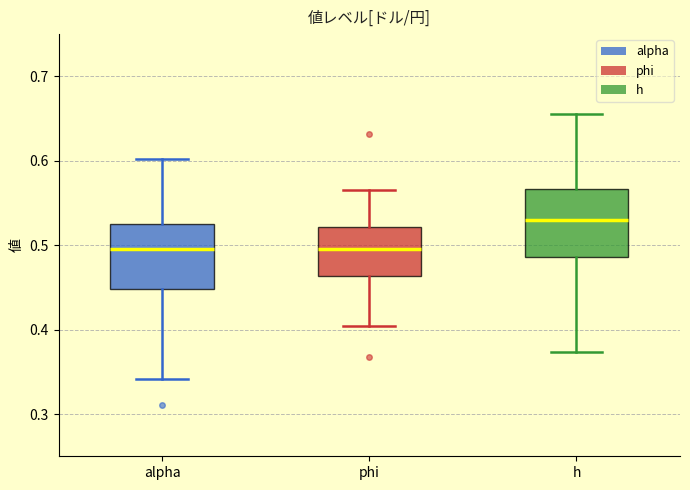

Which box's median line is the highest?

h